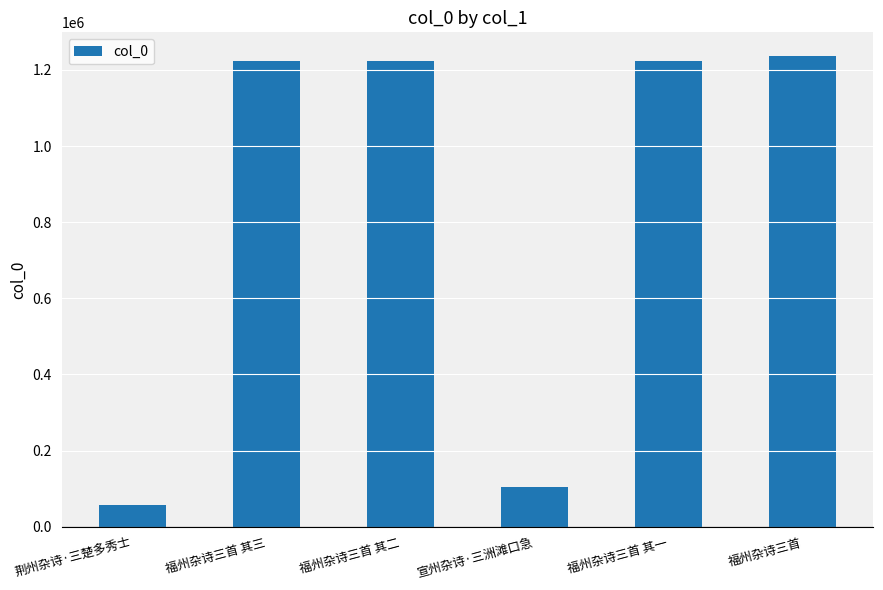

What is the change in value from 荆州杂诗·三楚多秀士 to 福州杂诗三首 其二?

+1167174